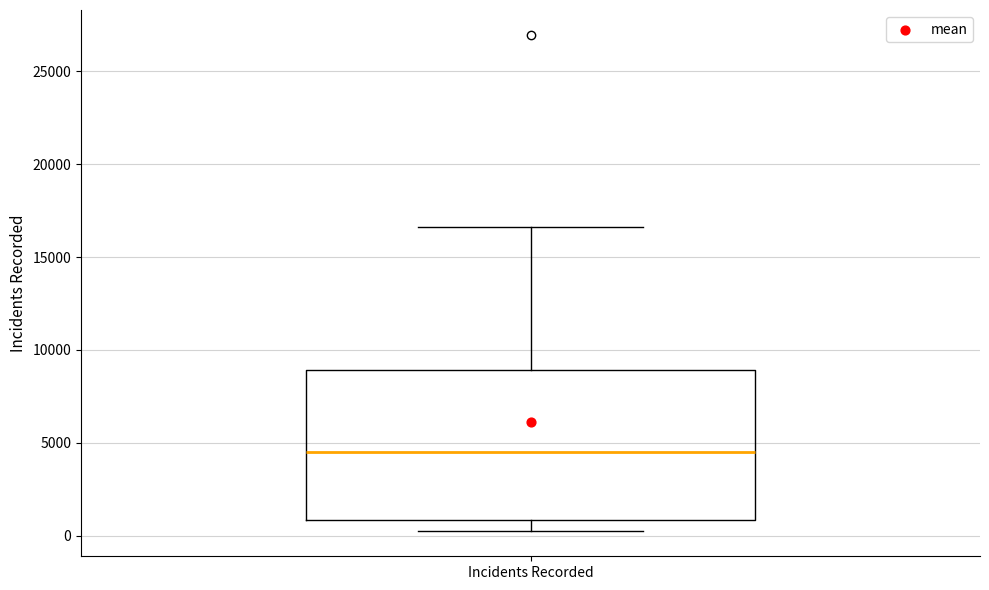

Where does the median line of the box for Incidents Recorded sit on the y-axis? The values are not printed on the chart, so give them approximately, as read against the axis.

4500